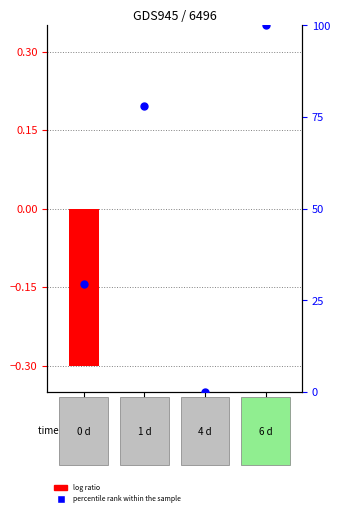

At which category is the sum across all series the highest?

Aave